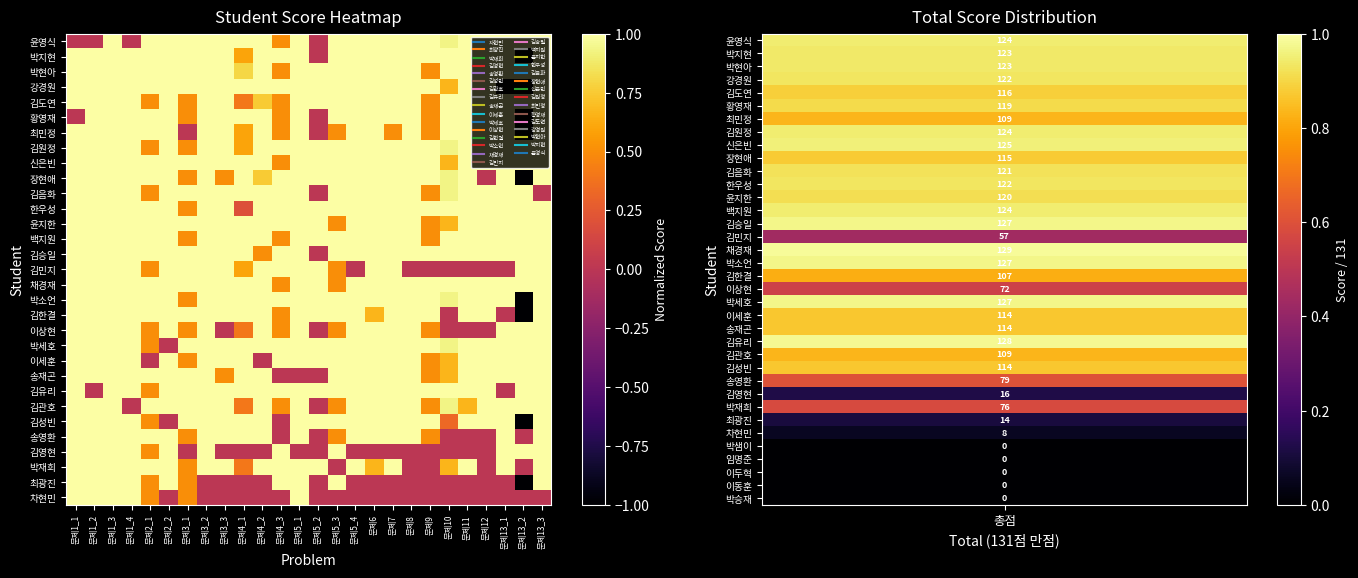

Reading left to right, list all the values displayed in this chart.

차현민: 문제1_1=1.0	문제1_2=1.0	문제1_3=1.0	문제1_4=1.0	문제2_1=0.5	문제2_2=0.0	문제3_1=0.5	문제3_2=0.0	문제3_3=0.0	문제4_1=0.0	문제4_2=0.0	문제4_3=0.0	문제5_1=1.0	문제5_2=0.0	문제5_3=0.0	문제5_4=0.0	문제6=0.0	문제7=0.0	문제8=0.0	문제9=0.0	문제10=0.0	문제11=0.0	문제12=0.0	문제13_1=0.0	문제13_2=0.0	문제13_3=0.0
최광진: 문제1_1=1.0	문제1_2=1.0	문제1_3=1.0	문제1_4=1.0	문제2_1=0.5	문제2_2=1.0	문제3_1=0.5	문제3_2=0.0	문제3_3=0.0	문제4_1=0.0	문제4_2=0.0	문제4_3=1.0	문제5_1=1.0	문제5_2=0.0	문제5_3=1.0	문제5_4=0.0	문제6=0.0	문제7=0.0	문제8=0.0	문제9=0.0	문제10=0.0	문제11=0.0	문제12=0.0	문제13_1=0.0	문제13_2=-1.0	문제13_3=1.0
박재희: 문제1_1=1.0	문제1_2=1.0	문제1_3=1.0	문제1_4=1.0	문제2_1=1.0	문제2_2=1.0	문제3_1=0.5	문제3_2=1.0	문제3_3=1.0	문제4_1=0.4	문제4_2=1.0	문제4_3=1.0	문제5_1=1.0	문제5_2=1.0	문제5_3=0.0	문제5_4=1.0	문제6=0.7	문제7=1.0	문제8=0.0	문제9=0.0	문제10=0.7	문제11=1.0	문제12=0.0	문제13_1=1.0	문제13_2=0.0	문제13_3=1.0
김영현: 문제1_1=1.0	문제1_2=1.0	문제1_3=1.0	문제1_4=1.0	문제2_1=0.5	문제2_2=1.0	문제3_1=0.0	문제3_2=1.0	문제3_3=0.0	문제4_1=0.0	문제4_2=0.0	문제4_3=1.0	문제5_1=0.0	문제5_2=0.0	문제5_3=1.0	문제5_4=0.0	문제6=0.0	문제7=0.0	문제8=0.0	문제9=0.0	문제10=0.0	문제11=0.0	문제12=0.0	문제13_1=1.0	문제13_2=1.0	문제13_3=1.0
송영환: 문제1_1=1.0	문제1_2=1.0	문제1_3=1.0	문제1_4=1.0	문제2_1=1.0	문제2_2=1.0	문제3_1=0.5	문제3_2=1.0	문제3_3=1.0	문제4_1=1.0	문제4_2=1.0	문제4_3=0.0	문제5_1=1.0	문제5_2=0.0	문제5_3=0.5	문제5_4=1.0	문제6=1.0	문제7=1.0	문제8=1.0	문제9=0.5	문제10=0.0	문제11=0.0	문제12=0.0	문제13_1=1.0	문제13_2=0.0	문제13_3=1.0
김성빈: 문제1_1=1.0	문제1_2=1.0	문제1_3=1.0	문제1_4=1.0	문제2_1=0.5	문제2_2=0.0	문제3_1=1.0	문제3_2=1.0	문제3_3=1.0	문제4_1=1.0	문제4_2=1.0	문제4_3=0.0	문제5_1=1.0	문제5_2=1.0	문제5_3=1.0	문제5_4=1.0	문제6=1.0	문제7=1.0	문제8=1.0	문제9=1.0	문제10=0.3	문제11=1.0	문제12=1.0	문제13_1=1.0	문제13_2=-1.0	문제13_3=1.0
김관호: 문제1_1=1.0	문제1_2=1.0	문제1_3=1.0	문제1_4=0.0	문제2_1=1.0	문제2_2=1.0	문제3_1=1.0	문제3_2=1.0	문제3_3=1.0	문제4_1=0.4	문제4_2=1.0	문제4_3=0.5	문제5_1=1.0	문제5_2=0.0	문제5_3=0.5	문제5_4=1.0	문제6=1.0	문제7=1.0	문제8=1.0	문제9=0.5	문제10=0.9	문제11=0.7	문제12=1.0	문제13_1=1.0	문제13_2=1.0	문제13_3=1.0
김유리: 문제1_1=1.0	문제1_2=0.0	문제1_3=1.0	문제1_4=1.0	문제2_1=0.5	문제2_2=1.0	문제3_1=1.0	문제3_2=1.0	문제3_3=1.0	문제4_1=1.0	문제4_2=1.0	문제4_3=1.0	문제5_1=1.0	문제5_2=1.0	문제5_3=1.0	문제5_4=1.0	문제6=1.0	문제7=1.0	문제8=1.0	문제9=1.0	문제10=1.0	문제11=1.0	문제12=1.0	문제13_1=0.0	문제13_2=1.0	문제13_3=1.0
송재곤: 문제1_1=1.0	문제1_2=1.0	문제1_3=1.0	문제1_4=1.0	문제2_1=1.0	문제2_2=1.0	문제3_1=1.0	문제3_2=1.0	문제3_3=0.5	문제4_1=1.0	문제4_2=1.0	문제4_3=0.0	문제5_1=0.0	문제5_2=0.0	문제5_3=1.0	문제5_4=1.0	문제6=1.0	문제7=1.0	문제8=1.0	문제9=0.5	문제10=0.7	문제11=1.0	문제12=1.0	문제13_1=1.0	문제13_2=1.0	문제13_3=1.0
이세훈: 문제1_1=1.0	문제1_2=1.0	문제1_3=1.0	문제1_4=1.0	문제2_1=0.0	문제2_2=1.0	문제3_1=0.5	문제3_2=1.0	문제3_3=1.0	문제4_1=1.0	문제4_2=0.0	문제4_3=1.0	문제5_1=1.0	문제5_2=1.0	문제5_3=1.0	문제5_4=1.0	문제6=1.0	문제7=1.0	문제8=1.0	문제9=0.5	문제10=0.7	문제11=1.0	문제12=1.0	문제13_1=1.0	문제13_2=1.0	문제13_3=1.0
박세호: 문제1_1=1.0	문제1_2=1.0	문제1_3=1.0	문제1_4=1.0	문제2_1=0.5	문제2_2=0.0	문제3_1=1.0	문제3_2=1.0	문제3_3=1.0	문제4_1=1.0	문제4_2=1.0	문제4_3=1.0	문제5_1=1.0	문제5_2=1.0	문제5_3=1.0	문제5_4=1.0	문제6=1.0	문제7=1.0	문제8=1.0	문제9=1.0	문제10=0.9	문제11=1.0	문제12=1.0	문제13_1=1.0	문제13_2=1.0	문제13_3=1.0
이상현: 문제1_1=1.0	문제1_2=1.0	문제1_3=1.0	문제1_4=1.0	문제2_1=0.5	문제2_2=1.0	문제3_1=0.5	문제3_2=1.0	문제3_3=0.0	문제4_1=0.4	문제4_2=1.0	문제4_3=0.5	문제5_1=1.0	문제5_2=0.0	문제5_3=0.5	문제5_4=1.0	문제6=1.0	문제7=1.0	문제8=1.0	문제9=0.5	문제10=0.0	문제11=0.0	문제12=0.0	문제13_1=1.0	문제13_2=1.0	문제13_3=1.0
김한결: 문제1_1=1.0	문제1_2=1.0	문제1_3=1.0	문제1_4=1.0	문제2_1=1.0	문제2_2=1.0	문제3_1=1.0	문제3_2=1.0	문제3_3=1.0	문제4_1=1.0	문제4_2=1.0	문제4_3=0.5	문제5_1=1.0	문제5_2=1.0	문제5_3=1.0	문제5_4=1.0	문제6=0.7	문제7=1.0	문제8=1.0	문제9=1.0	문제10=0.0	문제11=1.0	문제12=1.0	문제13_1=0.0	문제13_2=-1.0	문제13_3=1.0
박소언: 문제1_1=1.0	문제1_2=1.0	문제1_3=1.0	문제1_4=1.0	문제2_1=1.0	문제2_2=1.0	문제3_1=0.5	문제3_2=1.0	문제3_3=1.0	문제4_1=1.0	문제4_2=1.0	문제4_3=1.0	문제5_1=1.0	문제5_2=1.0	문제5_3=1.0	문제5_4=1.0	문제6=1.0	문제7=1.0	문제8=1.0	문제9=1.0	문제10=0.9	문제11=1.0	문제12=1.0	문제13_1=1.0	문제13_2=-1.0	문제13_3=1.0
채경재: 문제1_1=1.0	문제1_2=1.0	문제1_3=1.0	문제1_4=1.0	문제2_1=1.0	문제2_2=1.0	문제3_1=1.0	문제3_2=1.0	문제3_3=1.0	문제4_1=1.0	문제4_2=1.0	문제4_3=0.5	문제5_1=1.0	문제5_2=1.0	문제5_3=0.5	문제5_4=1.0	문제6=1.0	문제7=1.0	문제8=1.0	문제9=1.0	문제10=1.0	문제11=1.0	문제12=1.0	문제13_1=1.0	문제13_2=1.0	문제13_3=1.0
김민지: 문제1_1=1.0	문제1_2=1.0	문제1_3=1.0	문제1_4=1.0	문제2_1=0.5	문제2_2=1.0	문제3_1=1.0	문제3_2=1.0	문제3_3=1.0	문제4_1=0.6	문제4_2=1.0	문제4_3=1.0	문제5_1=1.0	문제5_2=1.0	문제5_3=0.5	문제5_4=0.0	문제6=1.0	문제7=1.0	문제8=0.0	문제9=0.0	문제10=0.0	문제11=0.0	문제12=0.0	문제13_1=0.0	문제13_2=1.0	문제13_3=1.0
김승일: 문제1_1=1.0	문제1_2=1.0	문제1_3=1.0	문제1_4=1.0	문제2_1=1.0	문제2_2=1.0	문제3_1=1.0	문제3_2=1.0	문제3_3=1.0	문제4_1=1.0	문제4_2=0.5	문제4_3=1.0	문제5_1=1.0	문제5_2=0.0	문제5_3=1.0	문제5_4=1.0	문제6=1.0	문제7=1.0	문제8=1.0	문제9=1.0	문제10=1.0	문제11=1.0	문제12=1.0	문제13_1=1.0	문제13_2=1.0	문제13_3=1.0
백지원: 문제1_1=1.0	문제1_2=1.0	문제1_3=1.0	문제1_4=1.0	문제2_1=1.0	문제2_2=1.0	문제3_1=0.5	문제3_2=1.0	문제3_3=1.0	문제4_1=1.0	문제4_2=1.0	문제4_3=0.5	문제5_1=1.0	문제5_2=1.0	문제5_3=1.0	문제5_4=1.0	문제6=1.0	문제7=1.0	문제8=1.0	문제9=0.5	문제10=1.0	문제11=1.0	문제12=1.0	문제13_1=1.0	문제13_2=1.0	문제13_3=1.0
윤지한: 문제1_1=1.0	문제1_2=1.0	문제1_3=1.0	문제1_4=1.0	문제2_1=1.0	문제2_2=1.0	문제3_1=1.0	문제3_2=1.0	문제3_3=1.0	문제4_1=1.0	문제4_2=1.0	문제4_3=1.0	문제5_1=1.0	문제5_2=1.0	문제5_3=0.5	문제5_4=1.0	문제6=1.0	문제7=1.0	문제8=1.0	문제9=0.5	문제10=0.7	문제11=1.0	문제12=1.0	문제13_1=1.0	문제13_2=1.0	문제13_3=1.0
한우성: 문제1_1=1.0	문제1_2=1.0	문제1_3=1.0	문제1_4=1.0	문제2_1=1.0	문제2_2=1.0	문제3_1=0.5	문제3_2=1.0	문제3_3=1.0	문제4_1=0.2	문제4_2=1.0	문제4_3=1.0	문제5_1=1.0	문제5_2=1.0	문제5_3=1.0	문제5_4=1.0	문제6=1.0	문제7=1.0	문제8=1.0	문제9=1.0	문제10=1.0	문제11=1.0	문제12=1.0	문제13_1=1.0	문제13_2=1.0	문제13_3=1.0
김음화: 문제1_1=1.0	문제1_2=1.0	문제1_3=1.0	문제1_4=1.0	문제2_1=0.5	문제2_2=1.0	문제3_1=1.0	문제3_2=1.0	문제3_3=1.0	문제4_1=1.0	문제4_2=1.0	문제4_3=1.0	문제5_1=1.0	문제5_2=0.0	문제5_3=1.0	문제5_4=1.0	문제6=1.0	문제7=1.0	문제8=1.0	문제9=0.5	문제10=0.9	문제11=1.0	문제12=1.0	문제13_1=1.0	문제13_2=1.0	문제13_3=0.0
장현애: 문제1_1=1.0	문제1_2=1.0	문제1_3=1.0	문제1_4=1.0	문제2_1=1.0	문제2_2=1.0	문제3_1=0.5	문제3_2=1.0	문제3_3=0.5	문제4_1=1.0	문제4_2=0.8	문제4_3=1.0	문제5_1=1.0	문제5_2=1.0	문제5_3=1.0	문제5_4=1.0	문제6=1.0	문제7=1.0	문제8=1.0	문제9=1.0	문제10=0.9	문제11=1.0	문제12=0.0	문제13_1=1.0	문제13_2=-1.0	문제13_3=1.0
신은빈: 문제1_1=1.0	문제1_2=1.0	문제1_3=1.0	문제1_4=1.0	문제2_1=1.0	문제2_2=1.0	문제3_1=1.0	문제3_2=1.0	문제3_3=1.0	문제4_1=1.0	문제4_2=1.0	문제4_3=0.5	문제5_1=1.0	문제5_2=1.0	문제5_3=1.0	문제5_4=1.0	문제6=1.0	문제7=1.0	문제8=1.0	문제9=1.0	문제10=0.7	문제11=1.0	문제12=1.0	문제13_1=1.0	문제13_2=1.0	문제13_3=1.0
김원정: 문제1_1=1.0	문제1_2=1.0	문제1_3=1.0	문제1_4=1.0	문제2_1=0.5	문제2_2=1.0	문제3_1=0.5	문제3_2=1.0	문제3_3=1.0	문제4_1=0.6	문제4_2=1.0	문제4_3=1.0	문제5_1=1.0	문제5_2=1.0	문제5_3=1.0	문제5_4=1.0	문제6=1.0	문제7=1.0	문제8=1.0	문제9=1.0	문제10=0.9	문제11=1.0	문제12=1.0	문제13_1=1.0	문제13_2=1.0	문제13_3=1.0
최민정: 문제1_1=1.0	문제1_2=1.0	문제1_3=1.0	문제1_4=1.0	문제2_1=1.0	문제2_2=1.0	문제3_1=0.0	문제3_2=1.0	문제3_3=1.0	문제4_1=0.6	문제4_2=1.0	문제4_3=0.5	문제5_1=1.0	문제5_2=0.0	문제5_3=0.5	문제5_4=1.0	문제6=1.0	문제7=0.5	문제8=1.0	문제9=0.5	문제10=1.0	문제11=1.0	문제12=1.0	문제13_1=1.0	문제13_2=-1.0	문제13_3=1.0
황영재: 문제1_1=0.0	문제1_2=1.0	문제1_3=1.0	문제1_4=1.0	문제2_1=1.0	문제2_2=1.0	문제3_1=0.5	문제3_2=1.0	문제3_3=1.0	문제4_1=1.0	문제4_2=1.0	문제4_3=0.5	문제5_1=1.0	문제5_2=0.0	문제5_3=1.0	문제5_4=1.0	문제6=1.0	문제7=1.0	문제8=1.0	문제9=0.5	문제10=1.0	문제11=1.0	문제12=1.0	문제13_1=1.0	문제13_2=-1.0	문제13_3=1.0
김도연: 문제1_1=1.0	문제1_2=1.0	문제1_3=1.0	문제1_4=1.0	문제2_1=0.5	문제2_2=1.0	문제3_1=0.5	문제3_2=1.0	문제3_3=1.0	문제4_1=0.4	문제4_2=0.8	문제4_3=0.5	문제5_1=1.0	문제5_2=1.0	문제5_3=1.0	문제5_4=1.0	문제6=1.0	문제7=1.0	문제8=1.0	문제9=0.5	문제10=1.0	문제11=1.0	문제12=1.0	문제13_1=1.0	문제13_2=1.0	문제13_3=1.0
강경원: 문제1_1=1.0	문제1_2=1.0	문제1_3=1.0	문제1_4=1.0	문제2_1=1.0	문제2_2=1.0	문제3_1=1.0	문제3_2=1.0	문제3_3=1.0	문제4_1=1.0	문제4_2=1.0	문제4_3=1.0	문제5_1=1.0	문제5_2=1.0	문제5_3=1.0	문제5_4=1.0	문제6=1.0	문제7=1.0	문제8=1.0	문제9=1.0	문제10=0.7	문제11=1.0	문제12=1.0	문제13_1=-1.0	문제13_2=-1.0	문제13_3=1.0
박현아: 문제1_1=1.0	문제1_2=1.0	문제1_3=1.0	문제1_4=1.0	문제2_1=1.0	문제2_2=1.0	문제3_1=1.0	문제3_2=1.0	문제3_3=1.0	문제4_1=0.8	문제4_2=1.0	문제4_3=0.5	문제5_1=1.0	문제5_2=1.0	문제5_3=1.0	문제5_4=1.0	문제6=1.0	문제7=1.0	문제8=1.0	문제9=0.5	문제10=1.0	문제11=1.0	문제12=1.0	문제13_1=1.0	문제13_2=1.0	문제13_3=1.0
박지현: 문제1_1=1.0	문제1_2=1.0	문제1_3=1.0	문제1_4=1.0	문제2_1=1.0	문제2_2=1.0	문제3_1=1.0	문제3_2=1.0	문제3_3=1.0	문제4_1=0.6	문제4_2=1.0	문제4_3=1.0	문제5_1=1.0	문제5_2=0.0	문제5_3=1.0	문제5_4=1.0	문제6=1.0	문제7=1.0	문제8=1.0	문제9=1.0	문제10=1.0	문제11=1.0	문제12=1.0	문제13_1=1.0	문제13_2=-1.0	문제13_3=1.0
윤영식: 문제1_1=0.0	문제1_2=0.0	문제1_3=1.0	문제1_4=0.0	문제2_1=1.0	문제2_2=1.0	문제3_1=1.0	문제3_2=1.0	문제3_3=1.0	문제4_1=1.0	문제4_2=1.0	문제4_3=0.5	문제5_1=1.0	문제5_2=0.0	문제5_3=1.0	문제5_4=1.0	문제6=1.0	문제7=1.0	문제8=1.0	문제9=1.0	문제10=0.9	문제11=1.0	문제12=1.0	문제13_1=1.0	문제13_2=1.0	문제13_3=1.0